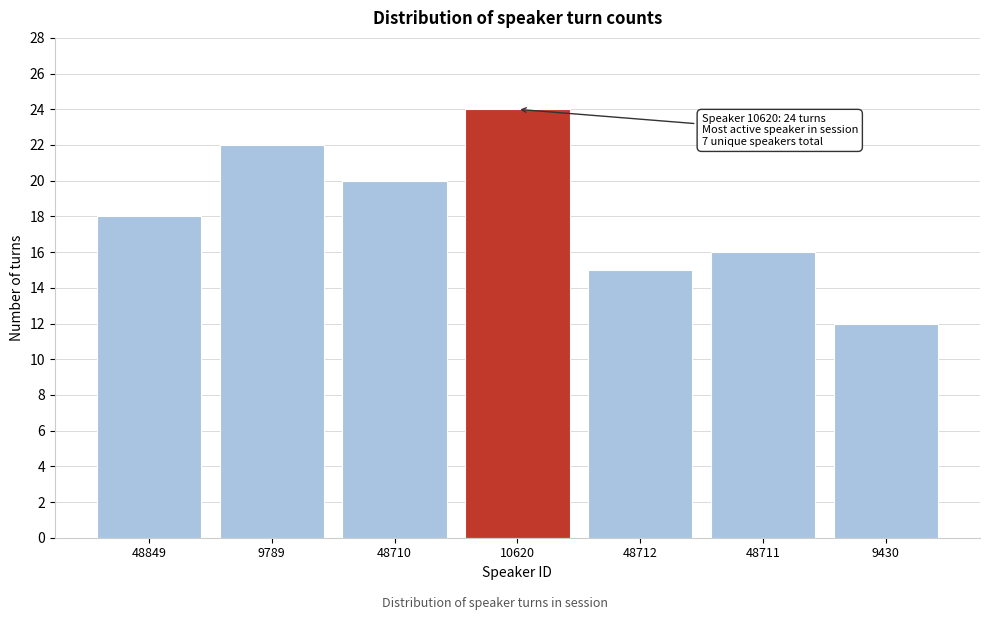

Reading left to right, list all the values displayed in this chart.

18	22	20	24	15	16	12